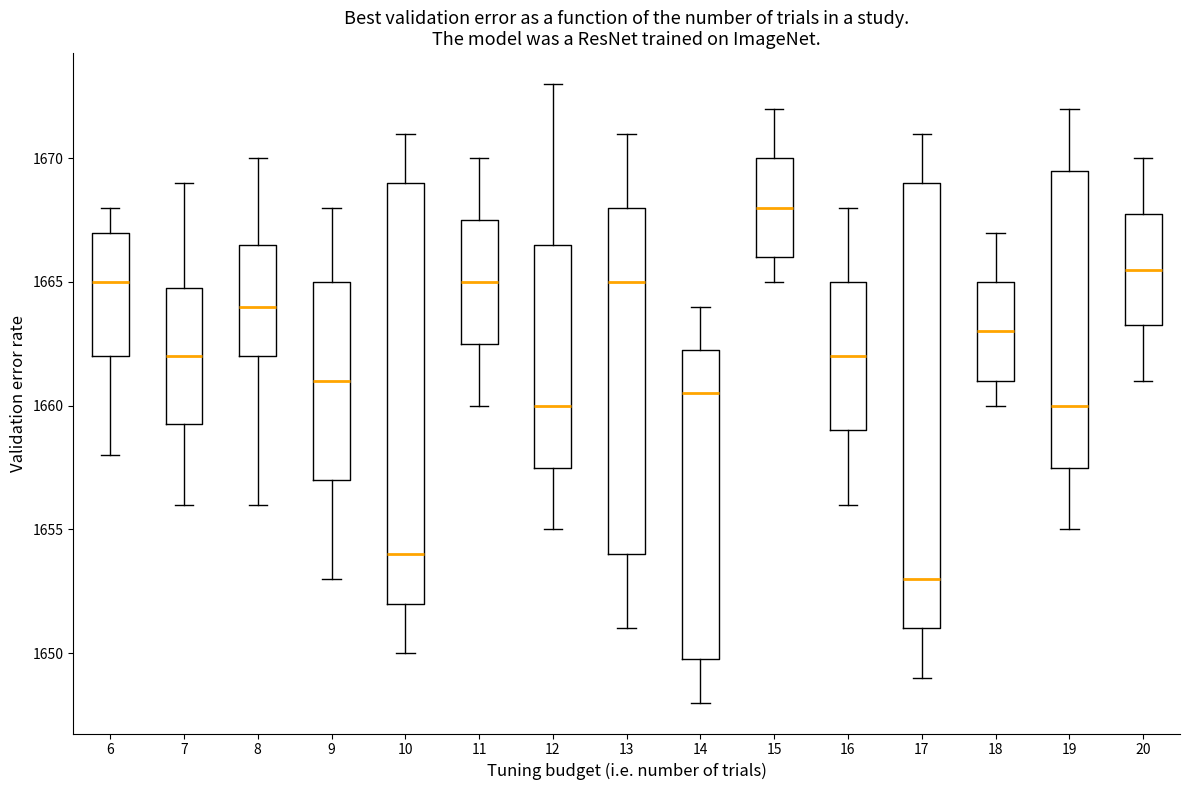

Which box has the highest median line?

15